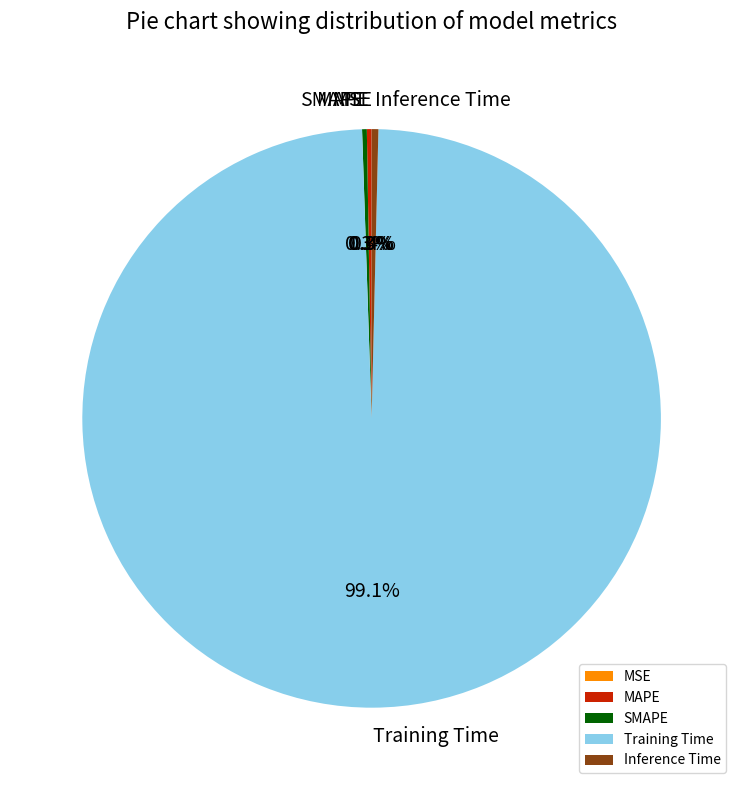

Does Inference Time account for over 50% of the chart?

No